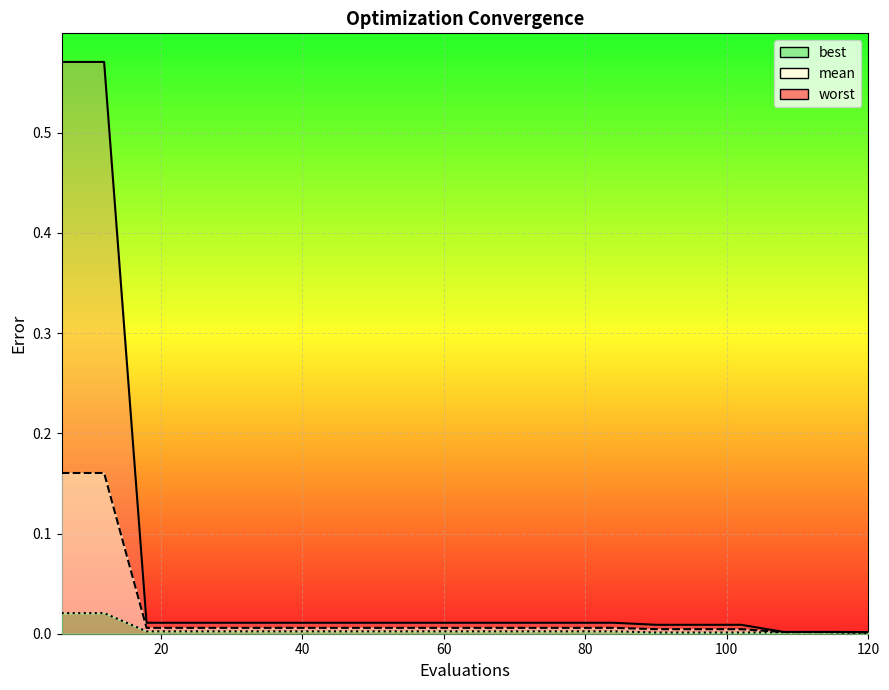

What is the value of the worst point at the 1st from the left?

0.6